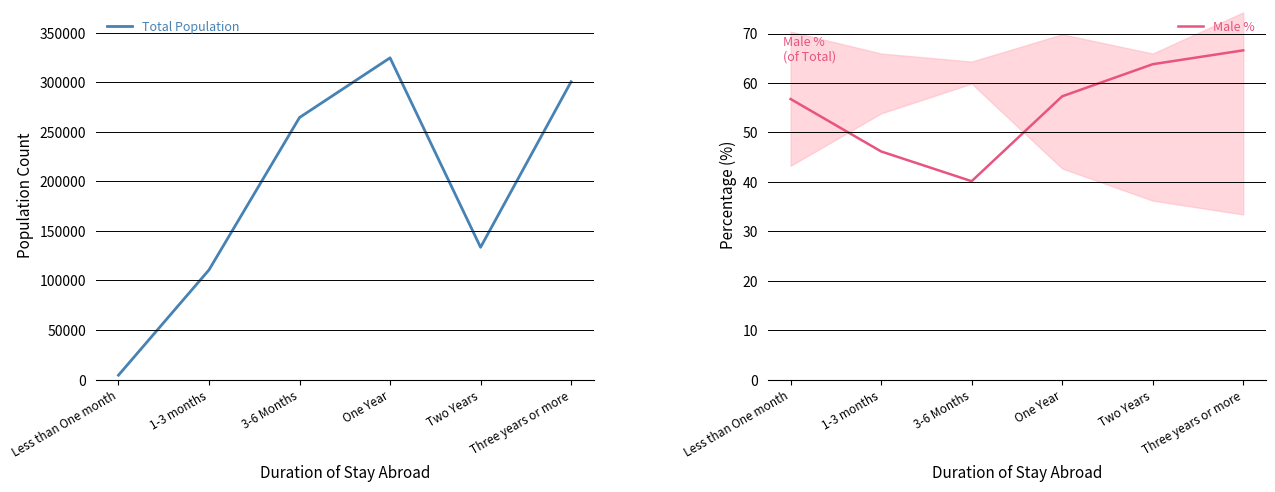

Reading left to right, extract all data points from this chart.

Total Population: Less than One month=4437.0	1-3 months=110655.0	3-6 Months=264373.0	One Year=324564.0	Two Years=133444.0	Three years or more=300460.0
Male %: Less than One month=56.8	1-3 months=46.1	3-6 Months=40.1	One Year=57.3	Two Years=63.8	Three years or more=66.6